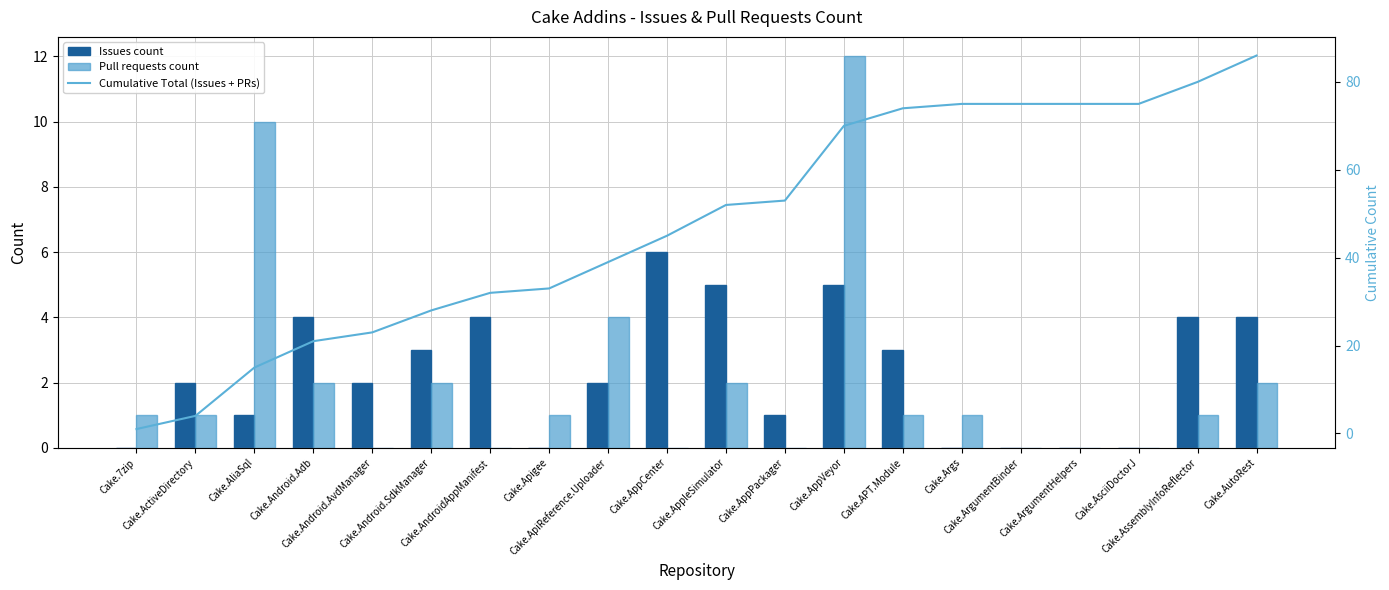

Which series has the widest spread of values?

Cumulative Total (Issues + PRs)